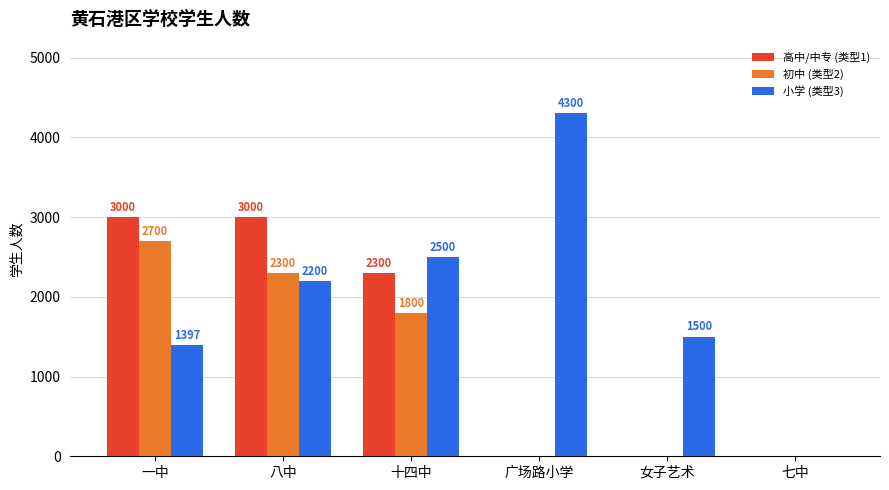

At which label does 初中 (类型2) first exceed 1800?

一中